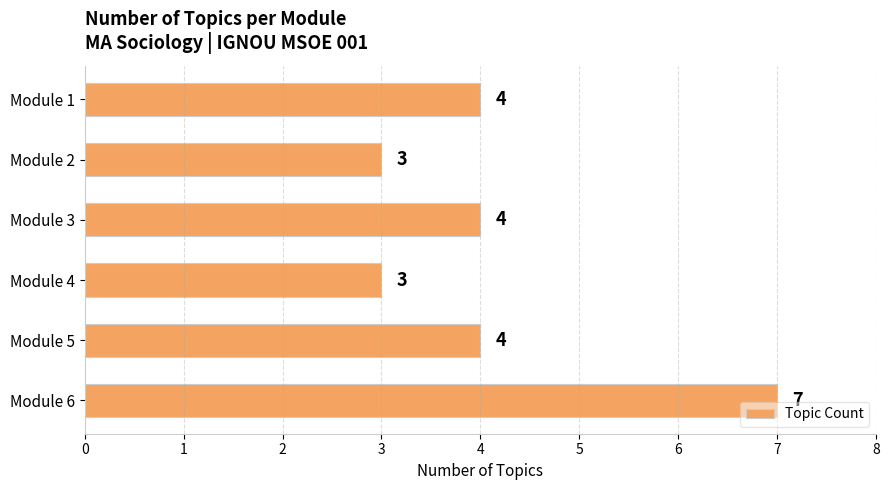

Reading top to bottom, transcribe all the data shown in this chart.

Module 1=4	Module 2=3	Module 3=4	Module 4=3	Module 5=4	Module 6=7